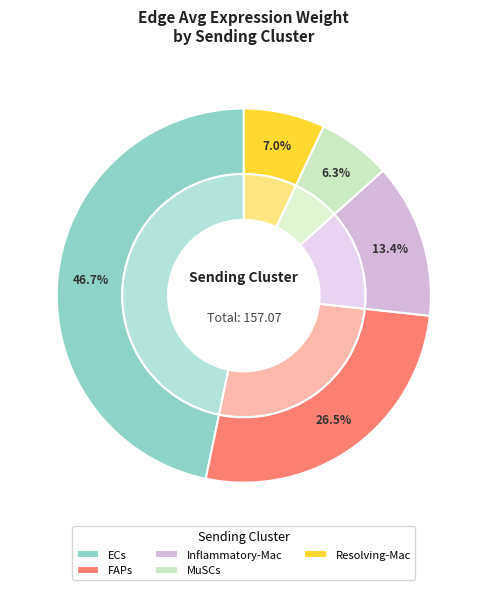

Rank the categories by value from highest to lowest.

ECs, FAPs, Inflammatory-Mac, Resolving-Mac, MuSCs